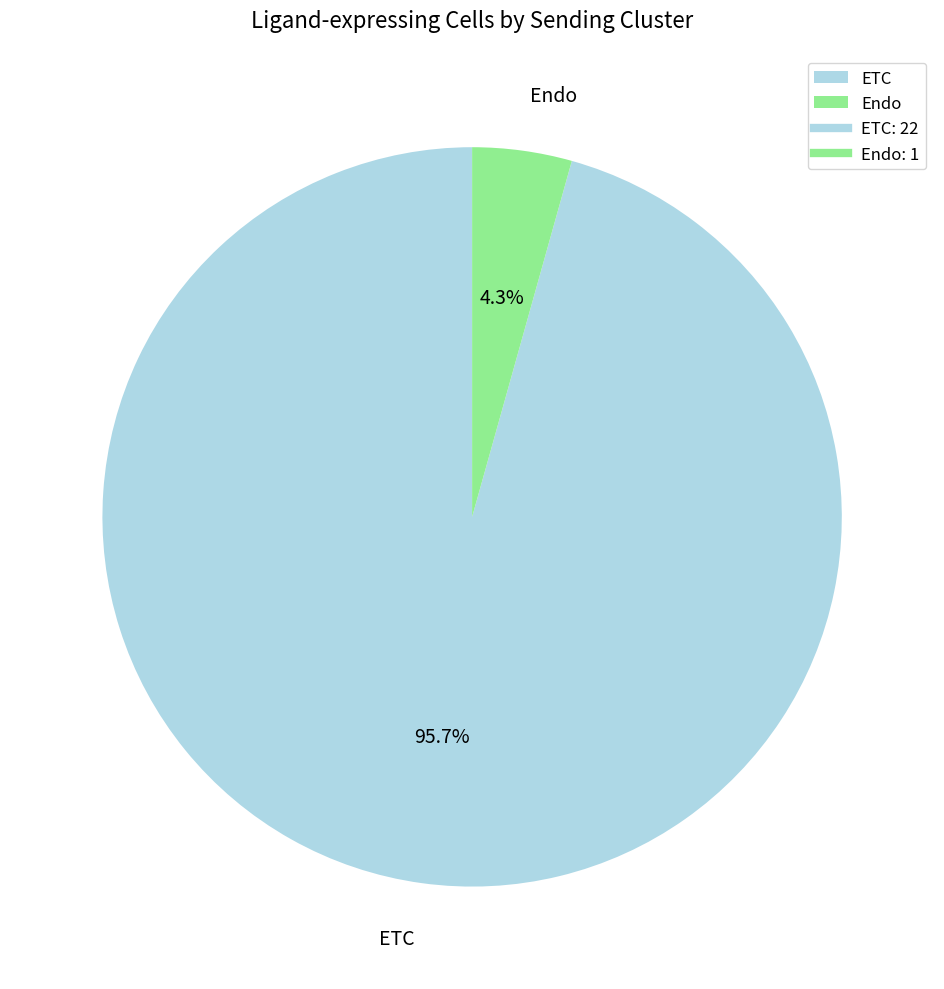

To the nearest percent, what is the difference between the largest and smallest slice percentages?

91%